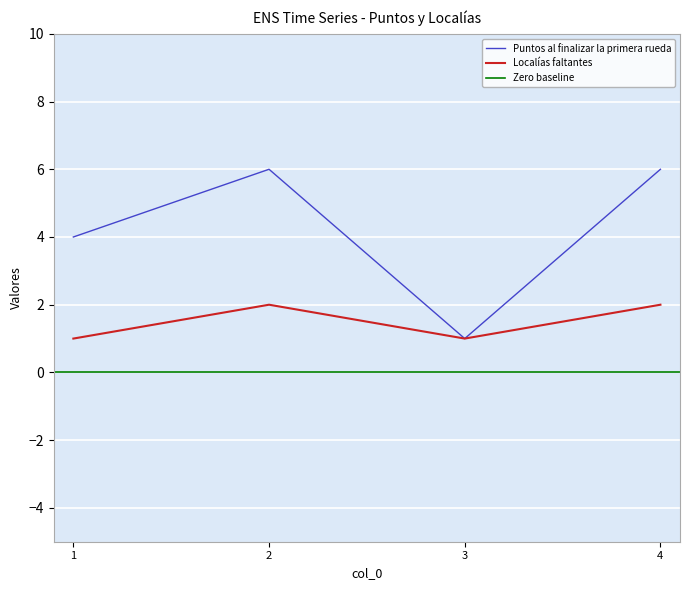

What is the total value across all series at 4?

8